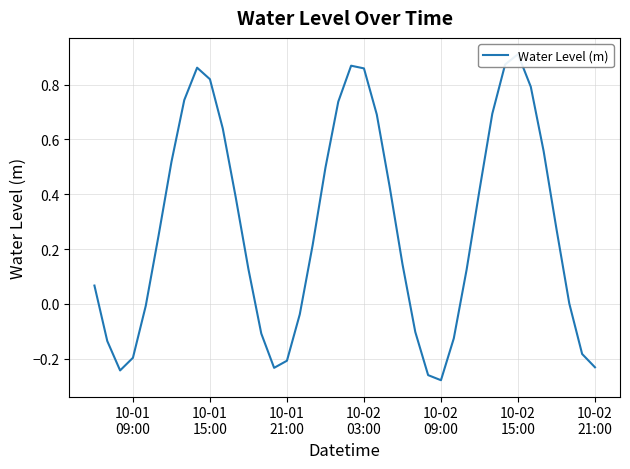

How many lines are shown in the chart?

1